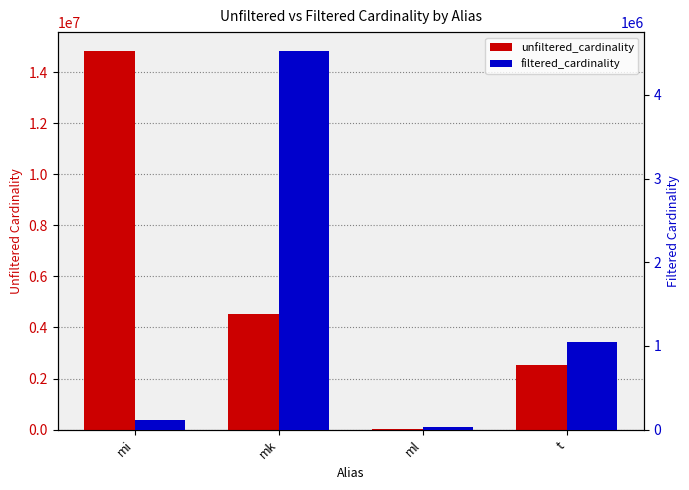

The value of filtered_cardinality at t is 1786593. True or false?

False